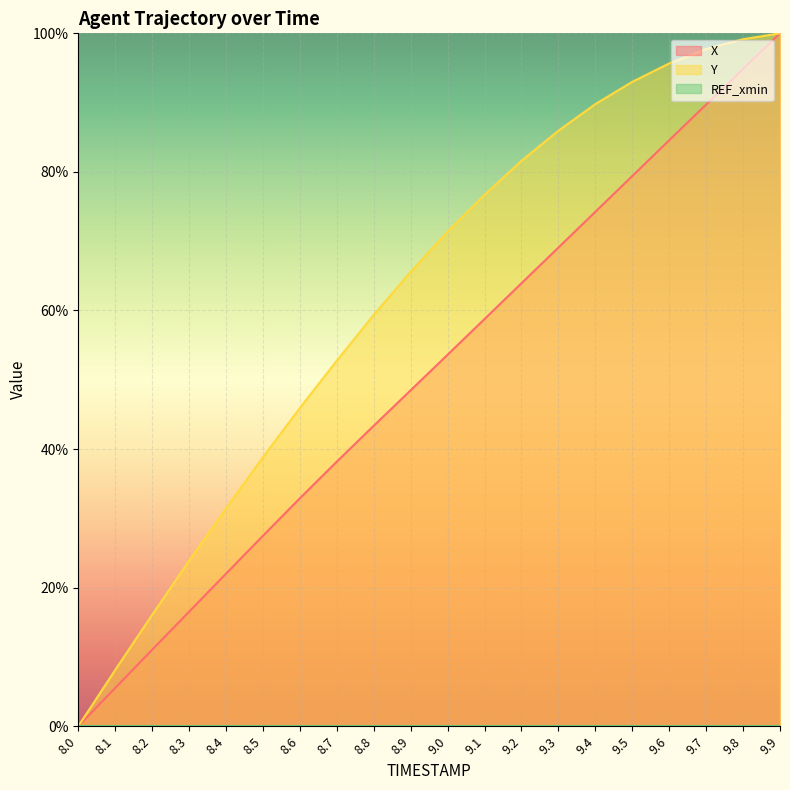

Where is Y nearest to the value 50?

8.7